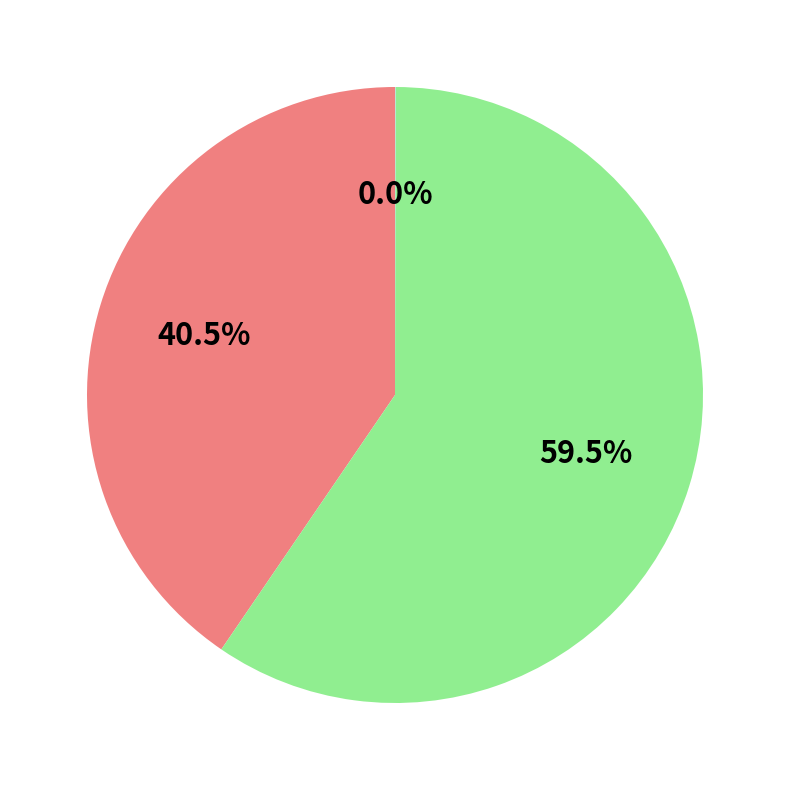

Is there any slice that represents more than half of the pie?

Yes